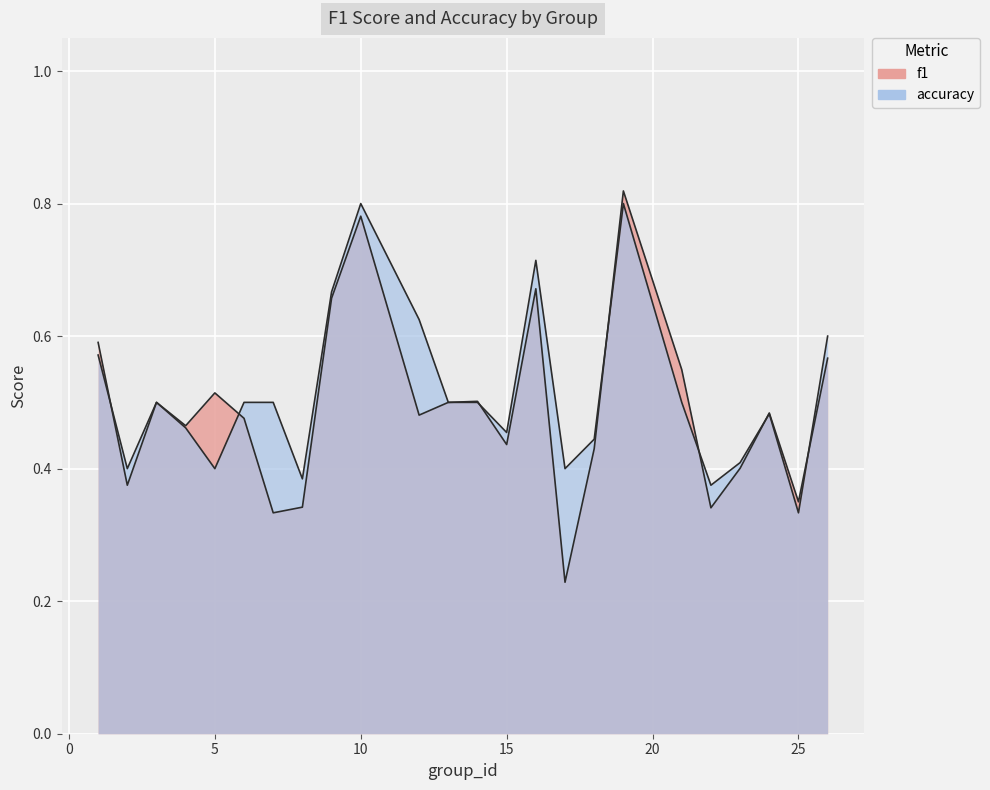

True or false: f1 has more than 0 points higher than both neighbors.

True